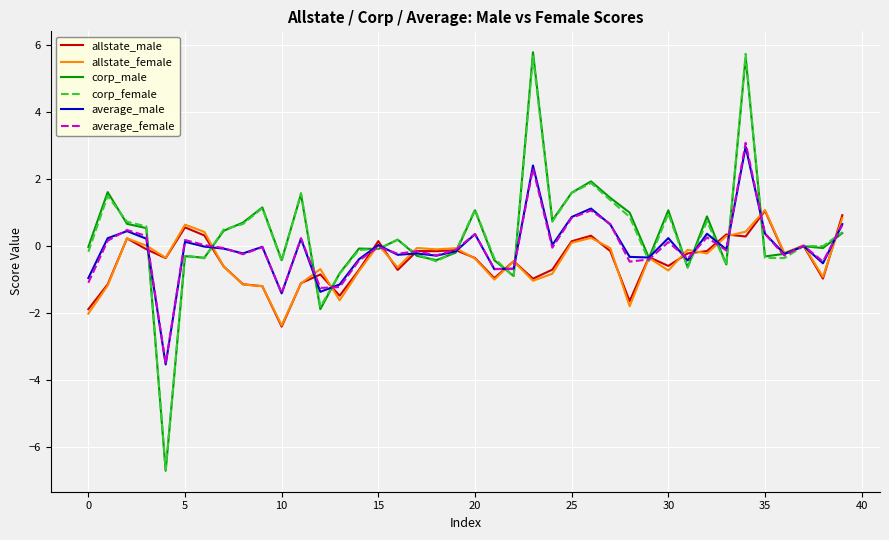

What is the lowest value of the allstate_male series?

-2.4